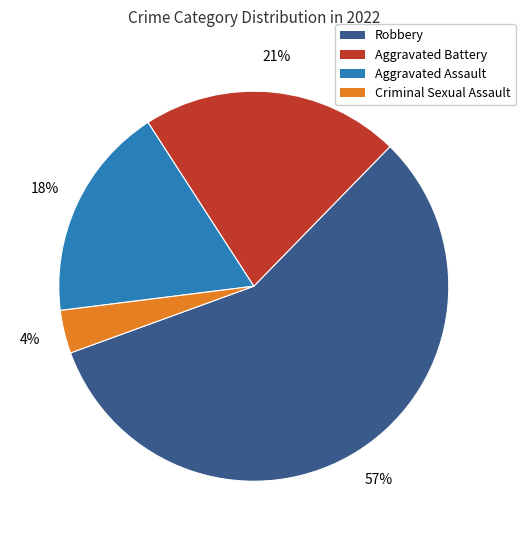

Is the sum of Robbery and Aggravated Battery greater than half?

Yes